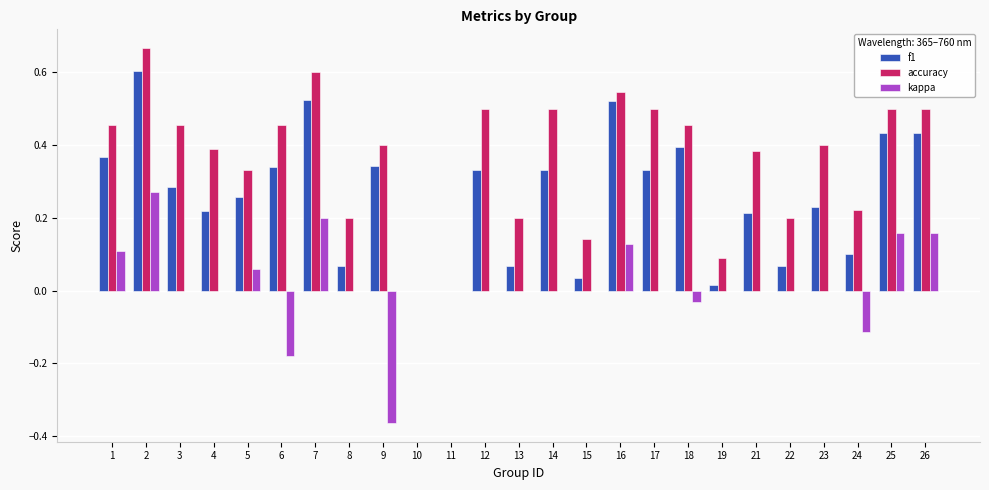

Which series has the widest spread of values?

accuracy